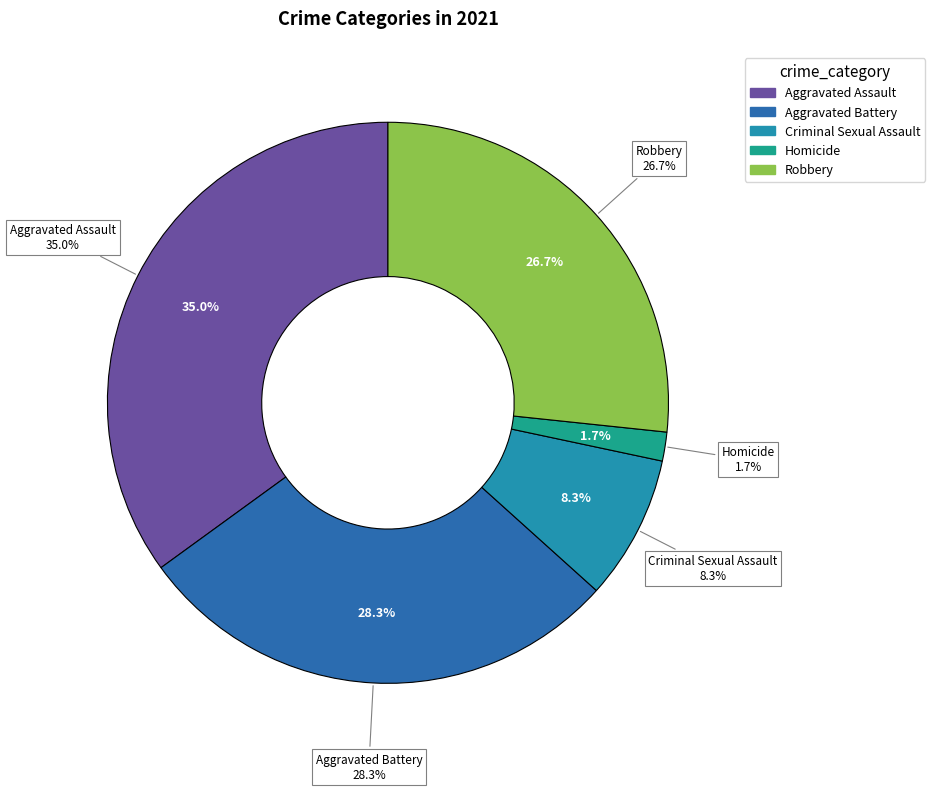

How much of the chart is everything except Robbery?

73.3%